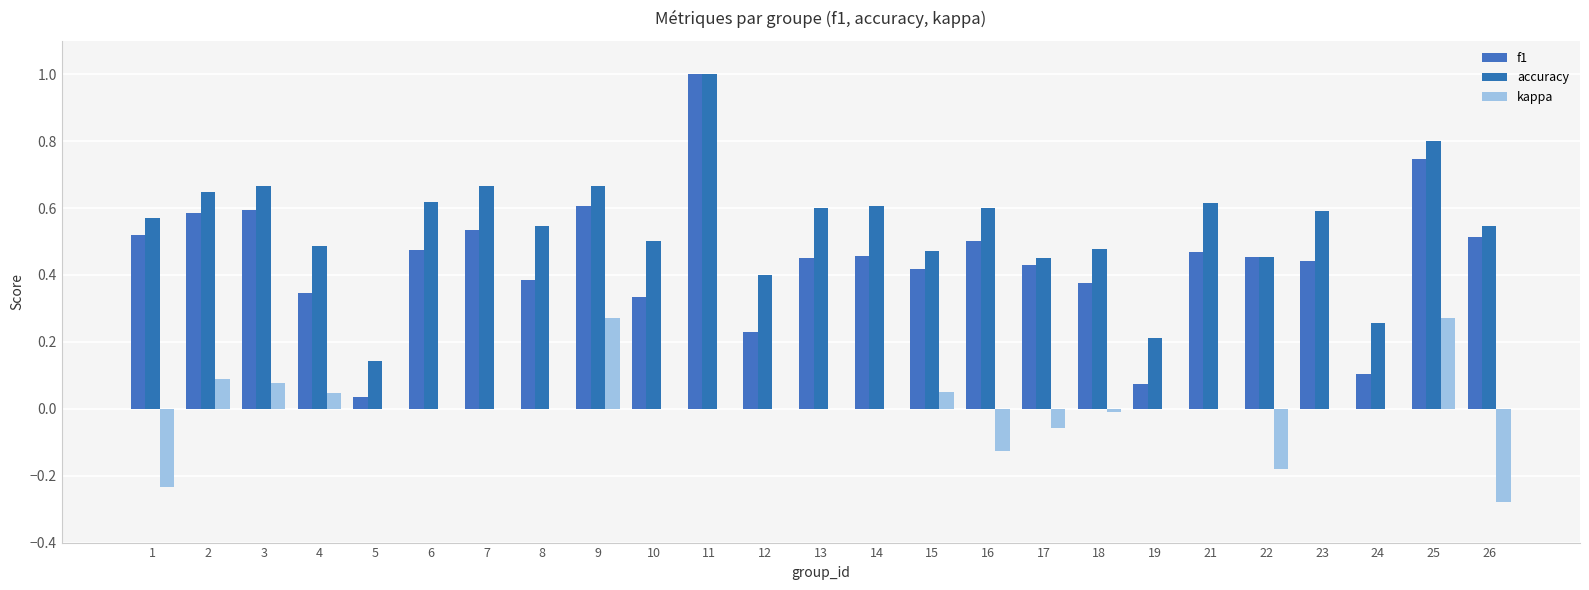

What is the difference between the maximum and second lowest values in the accuracy series?

0.8